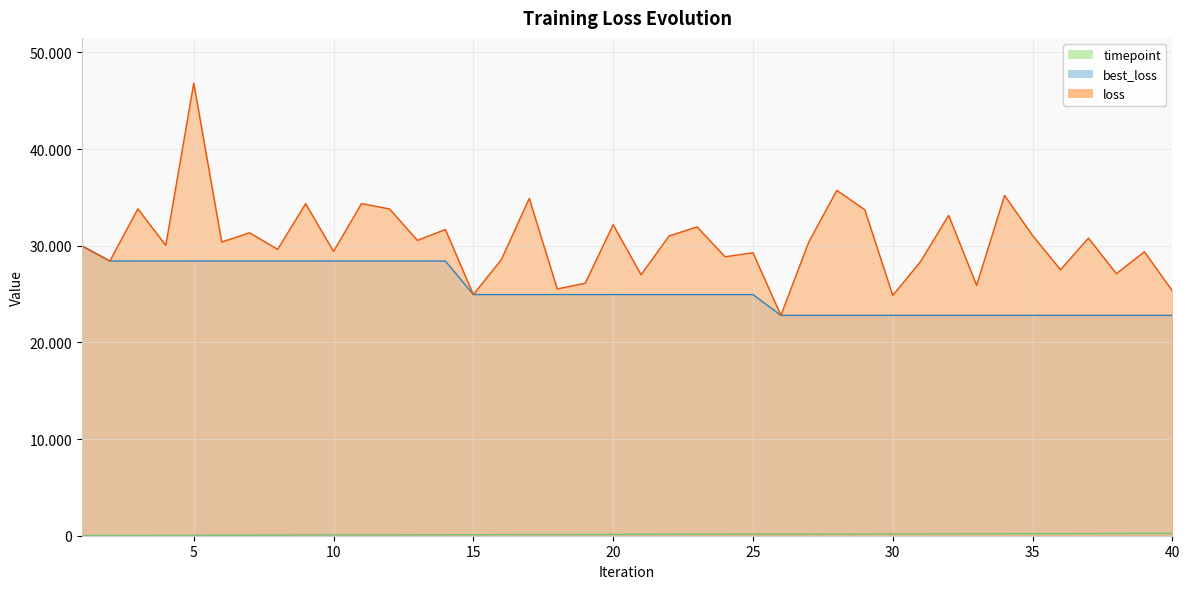

Which has a higher value, 3 or 20?

3